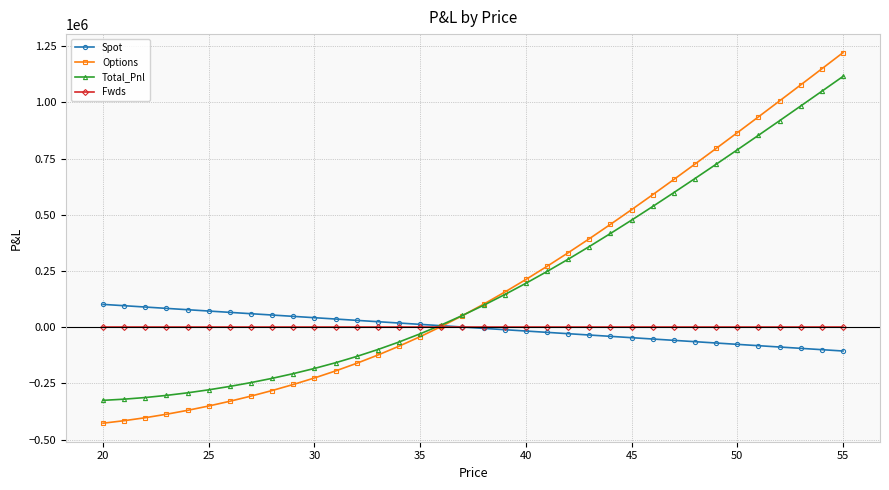

What is the difference between the maximum and minimum values in the Total_Pnl series?

1440617.0